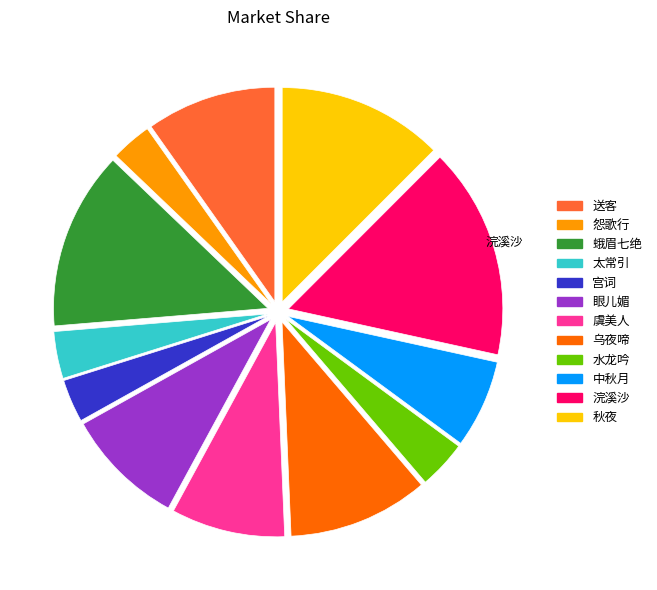

Is there any slice that represents more than half of the pie?

No